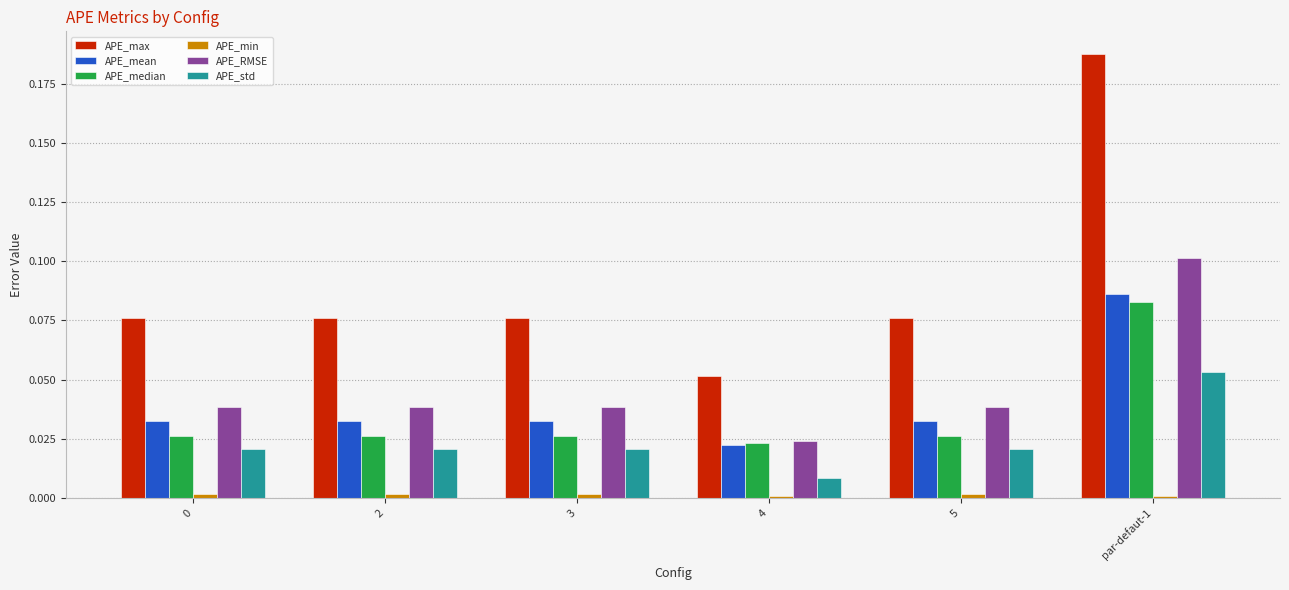

How many bars are there in total?

36